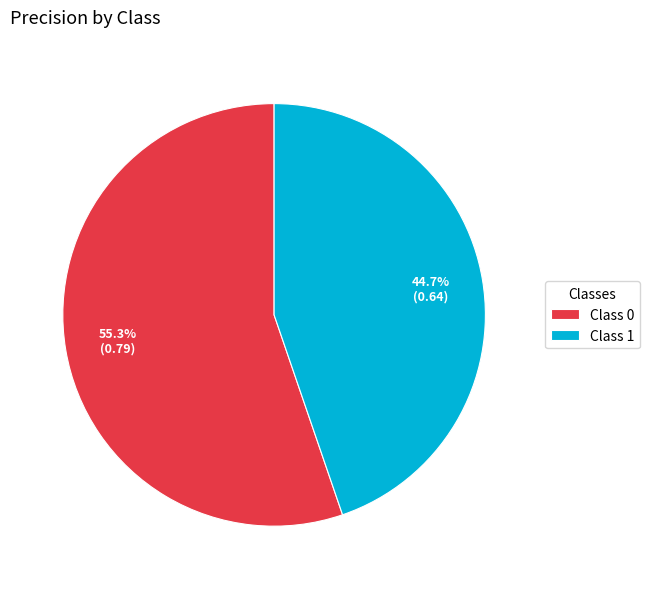

Count the number of slices in the pie.

2